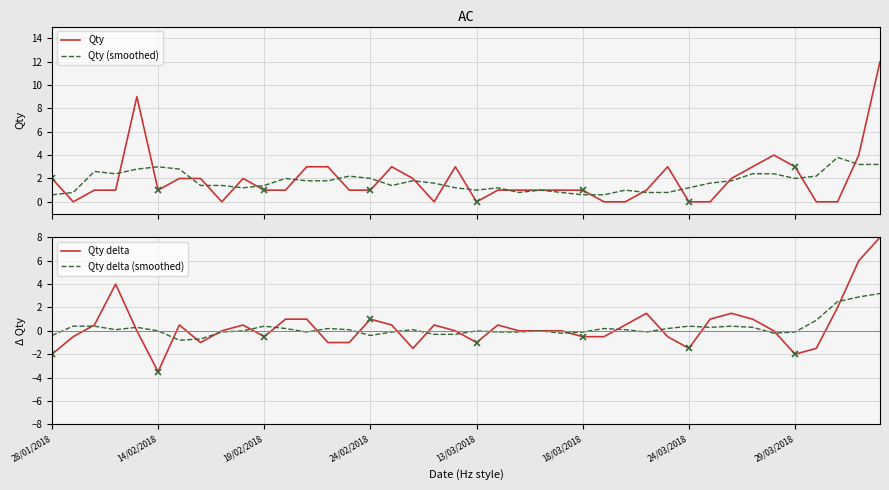

What is the spread (max minus min) of values at 24?

1.2